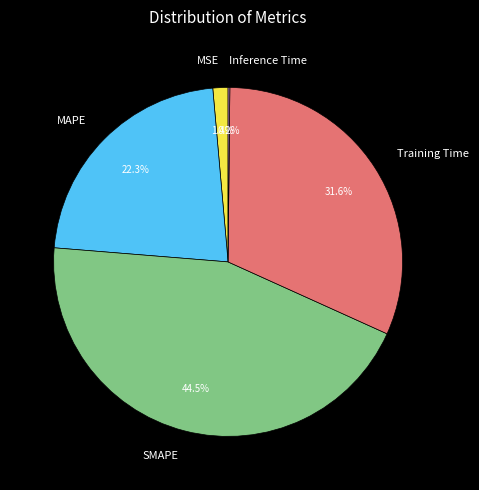

Which category has the biggest portion of the pie?

SMAPE